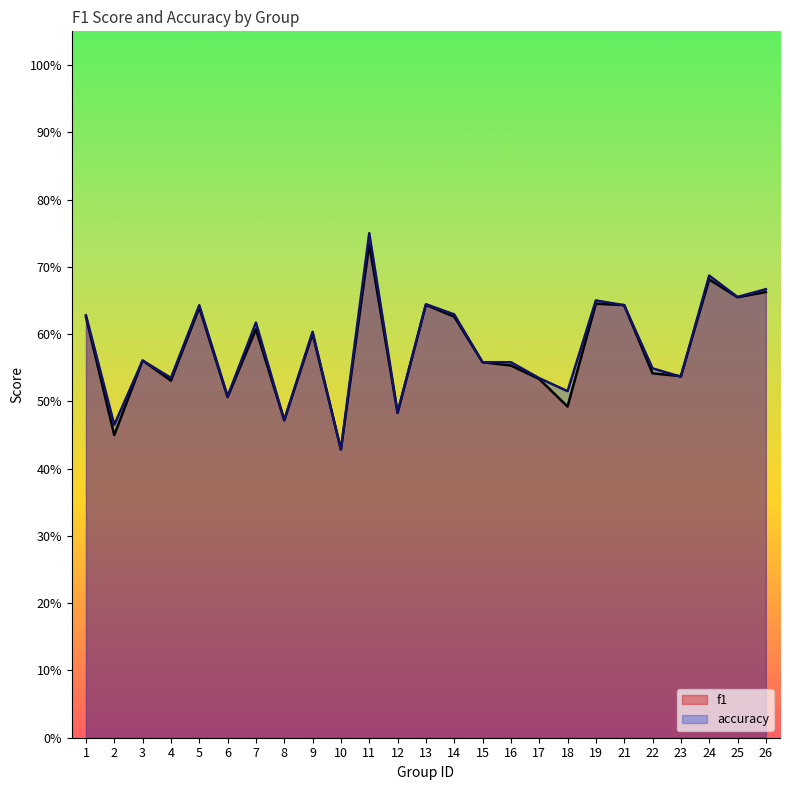

What is the maximum value for f1?

0.7